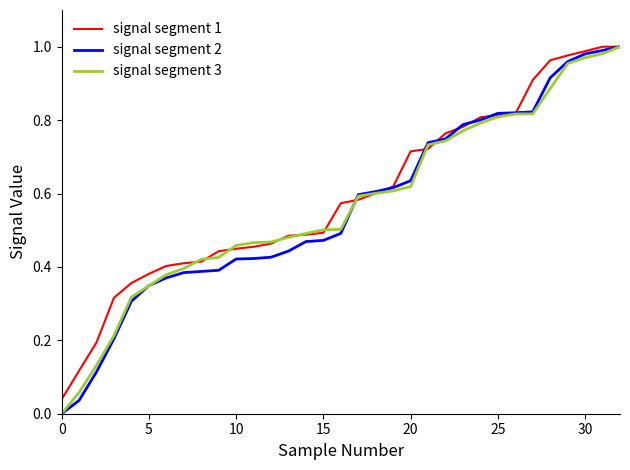

How many lines are shown in the chart?

3